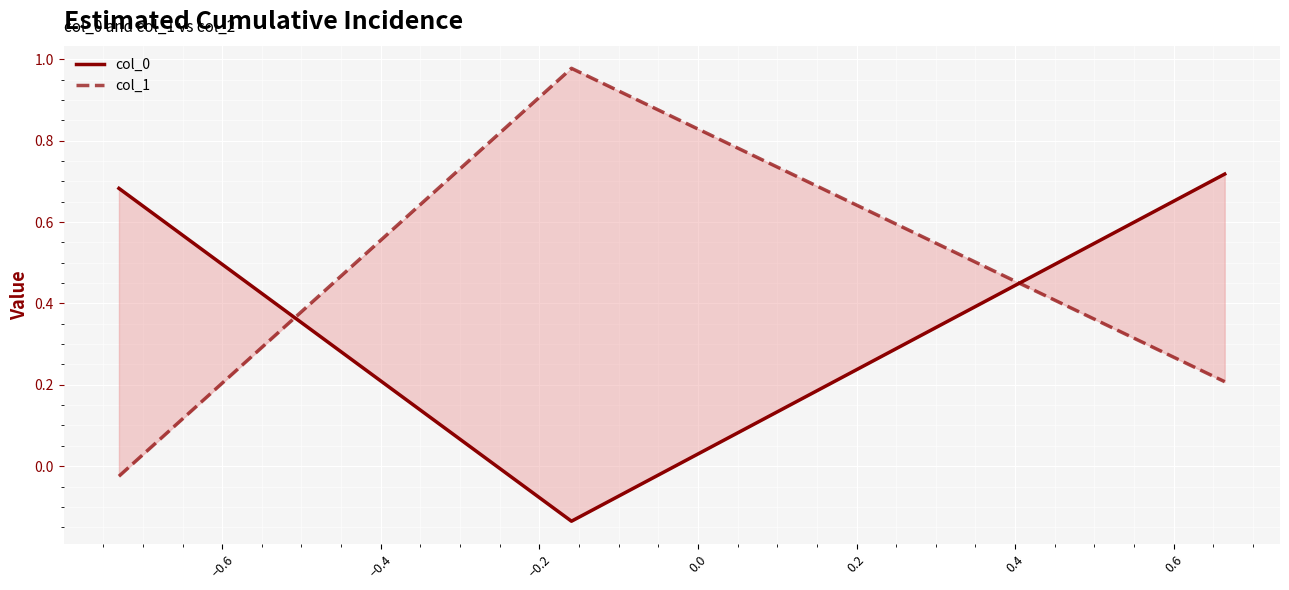

Is it true that col_0 equals 0.4 at −0.4?

False